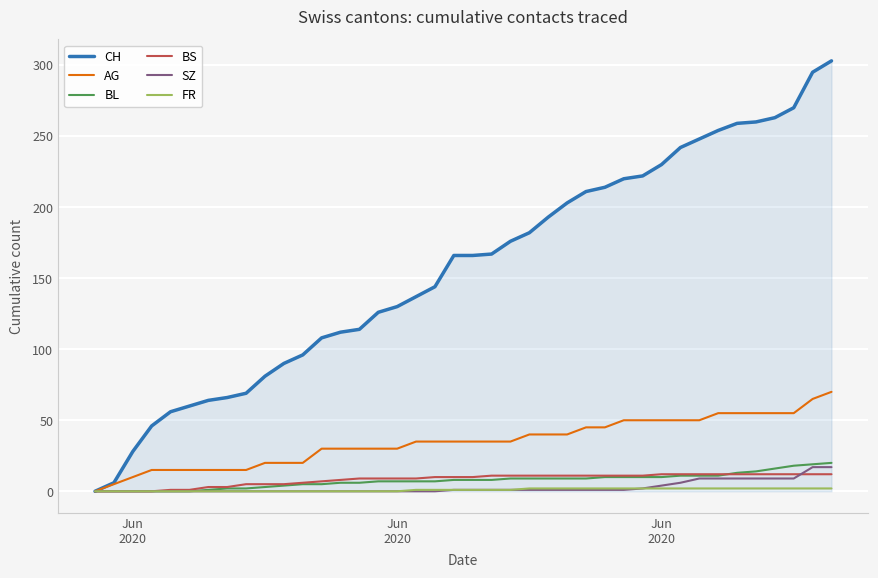

Does the chart have visible grid lines?

Yes